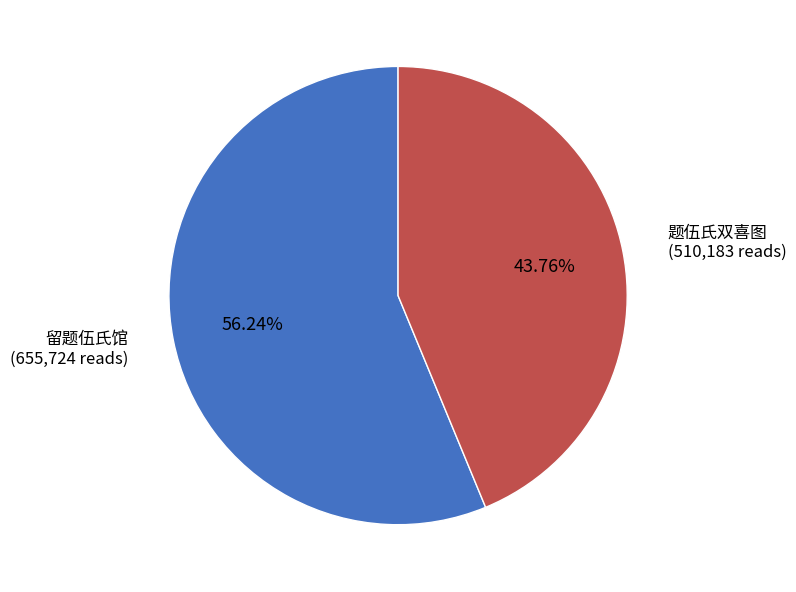

Does any single category account for the majority?

Yes